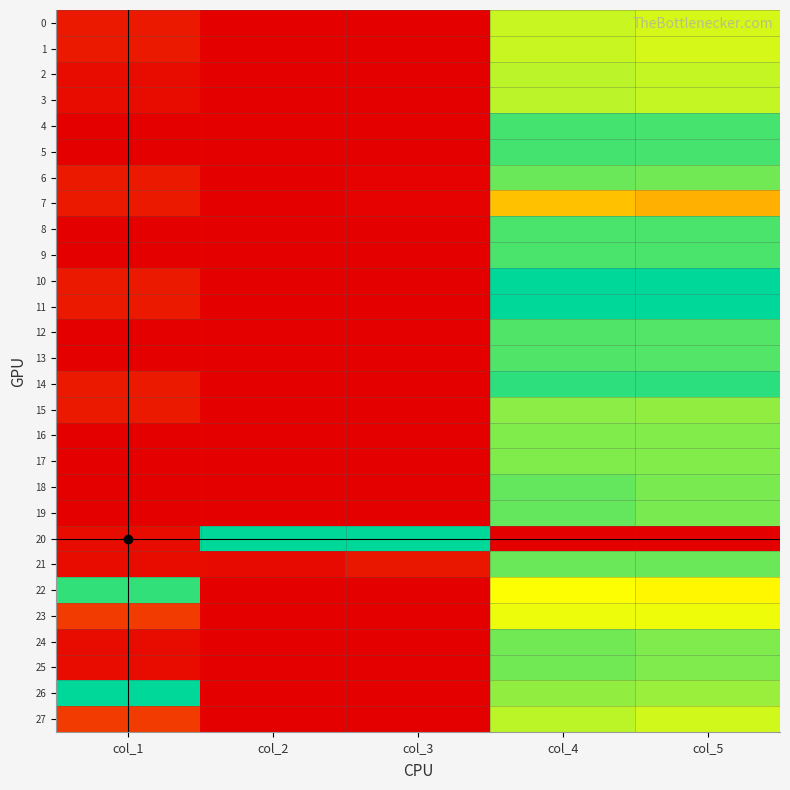

At col_5, list the series in order from smallest to largest.

20, 7, 22, 23, 0, 1, 27, 2, 3, 26, 15, 16, 17, 24, 25, 18, 19, 6, 21, 12, 13, 8, 9, 4, 5, 14, 10, 11